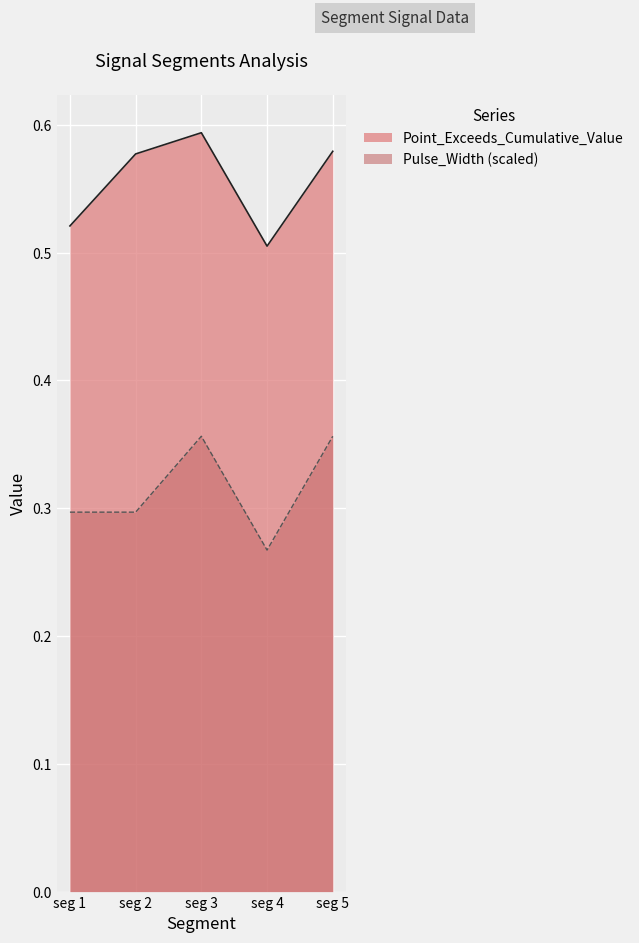

What is the sum of the Point_Exceeds_Index values at seg 5 and seg 2?

0.7